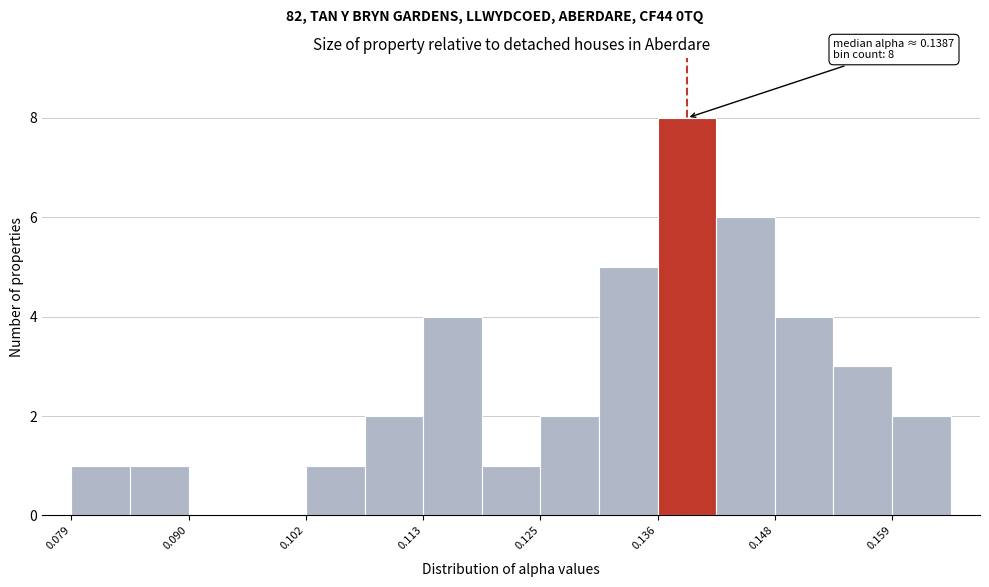

Read against the x-axis, roughly where is the centre of the tallest bar?

0.140